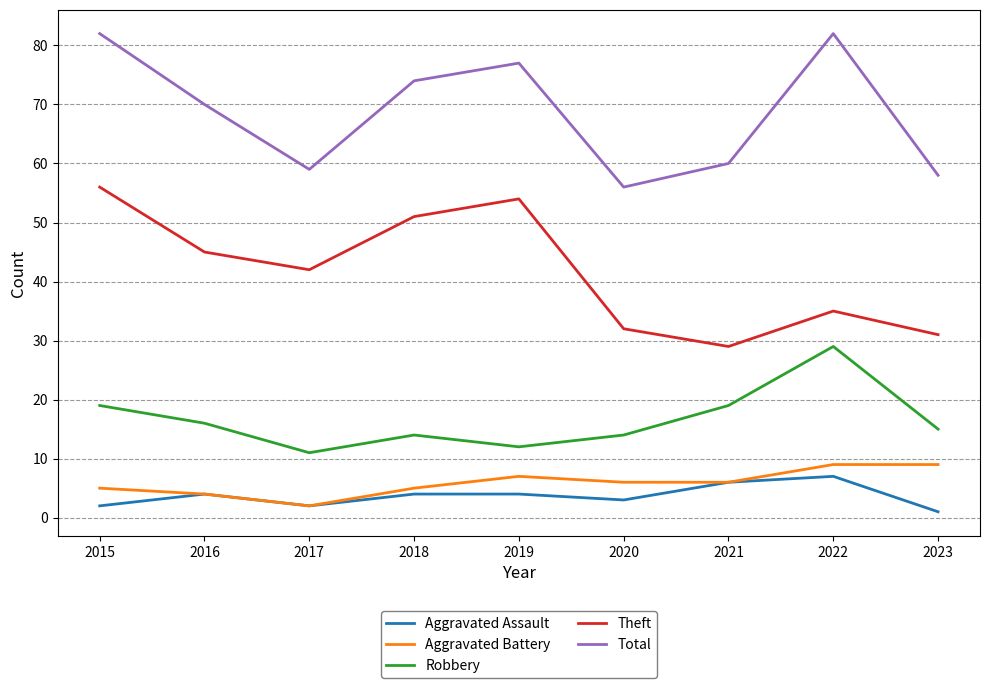

How many lines are shown in the chart?

5